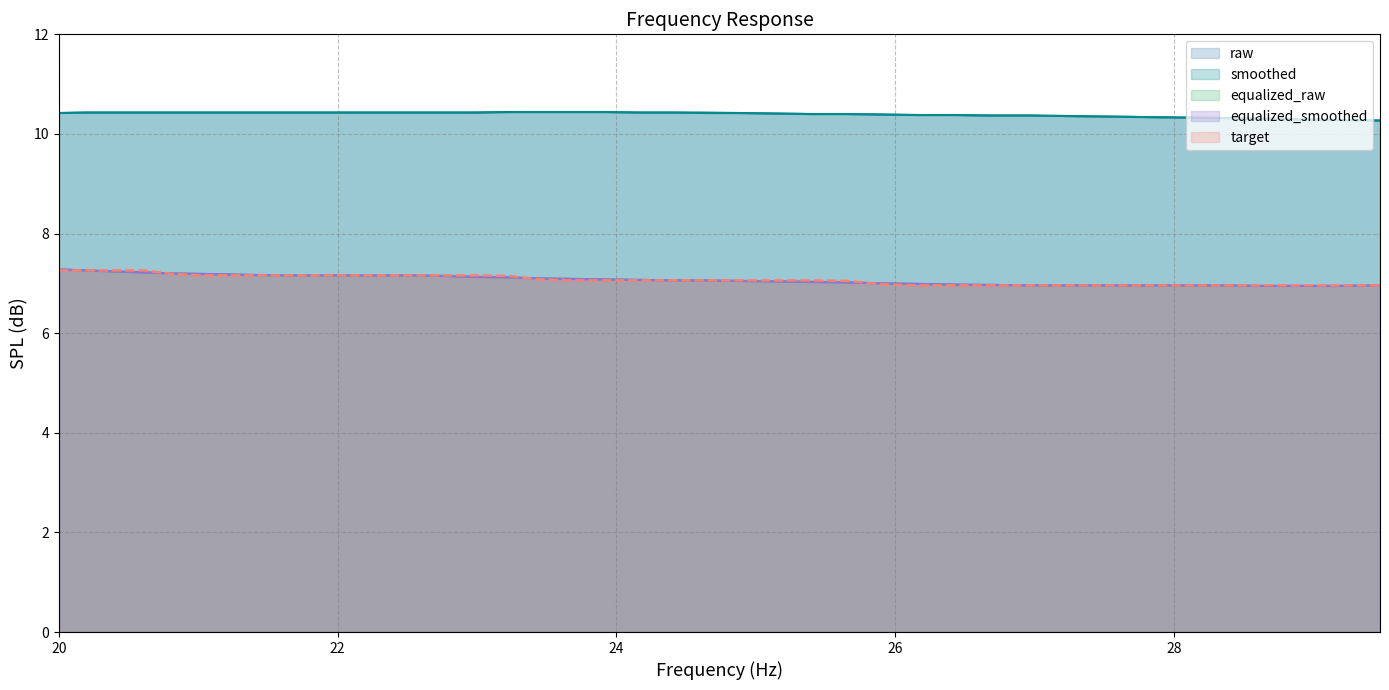

True or false: target and raw cross at least once.

False